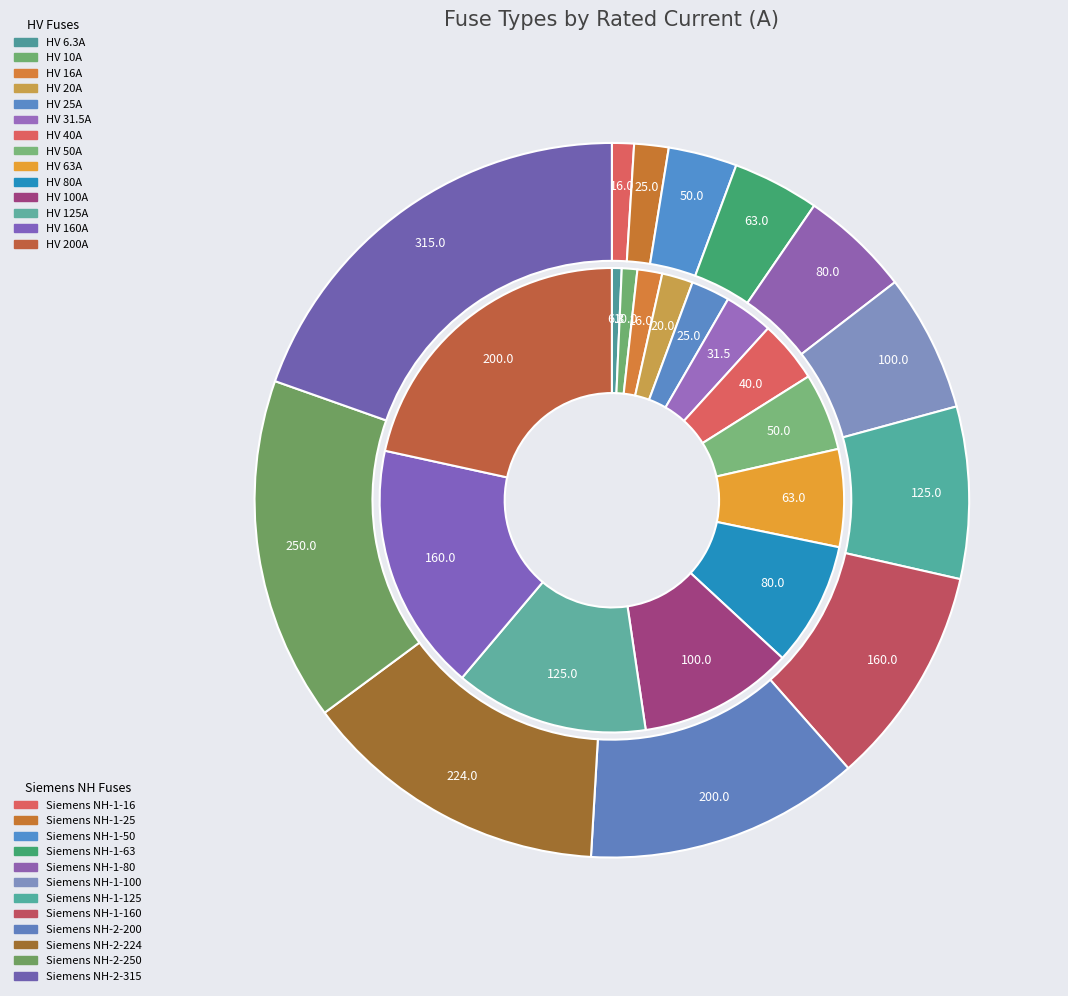

True or false: HV 31.5A accounts for 3% of the total.

True